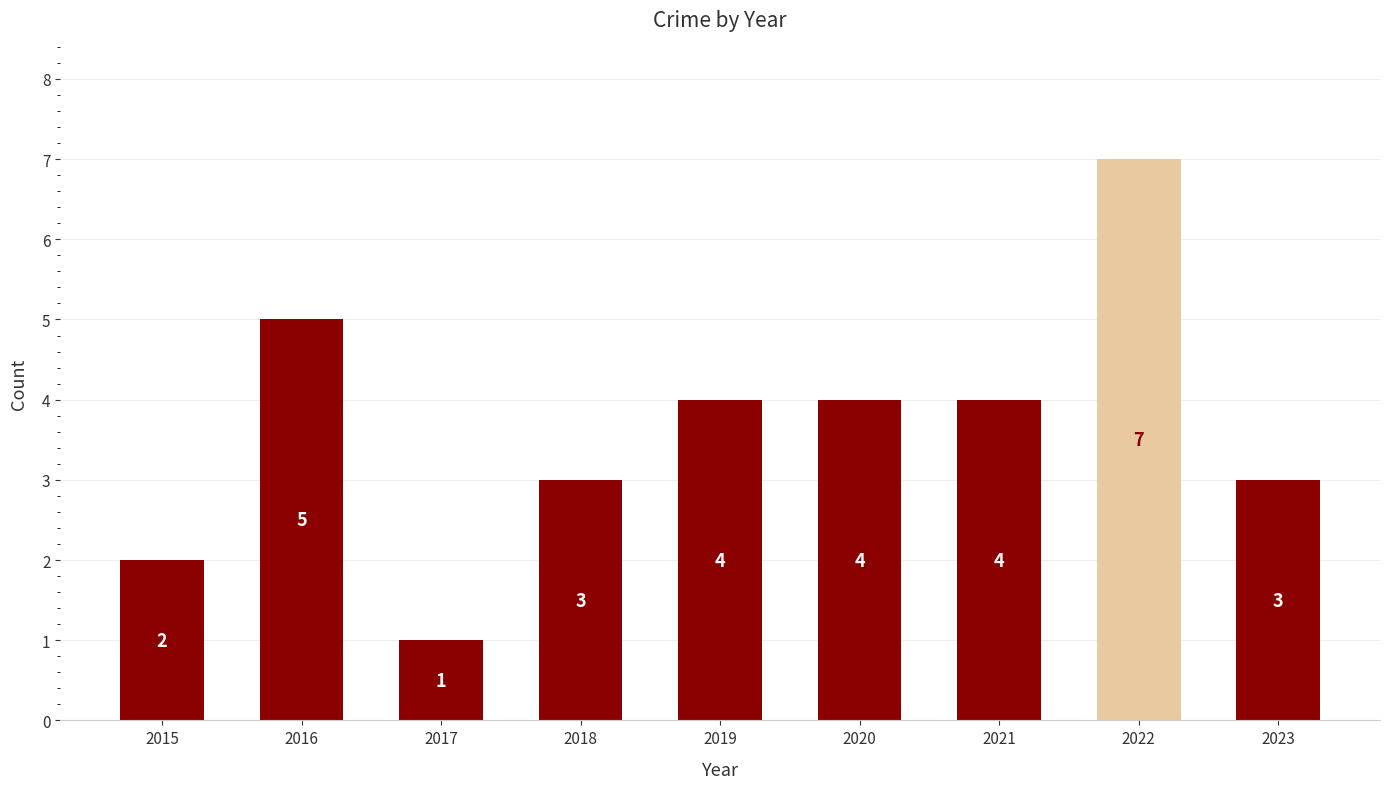

What is the value of the 4th bar from the left?

3